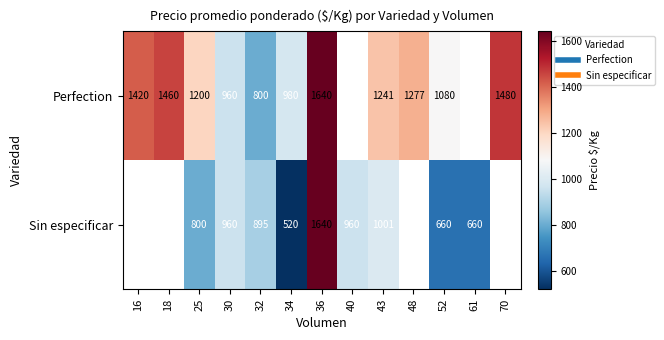

At which category does the chart reach its peak across all series?

36